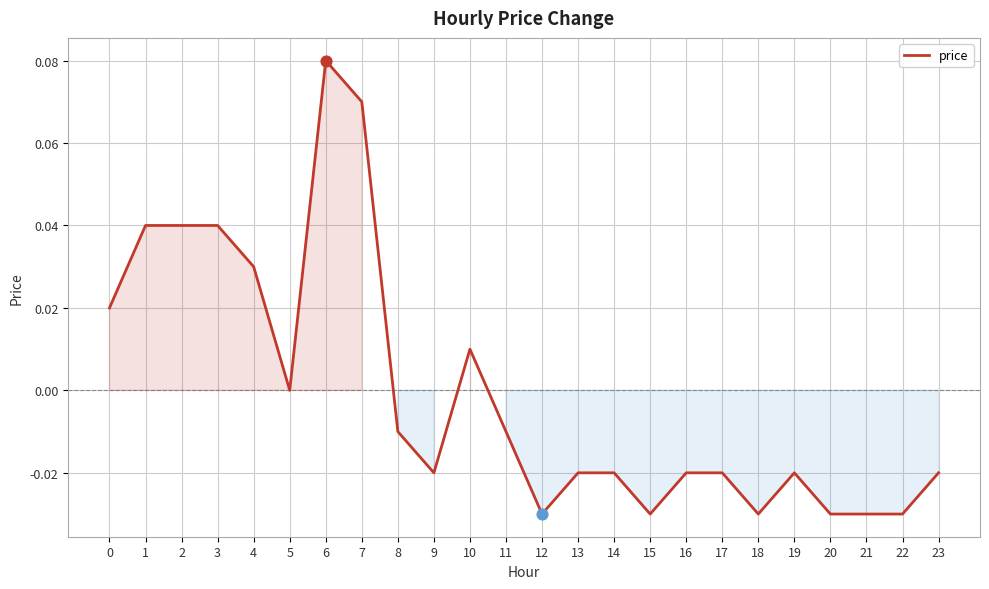

Which has a higher value, 20 or 8?

8